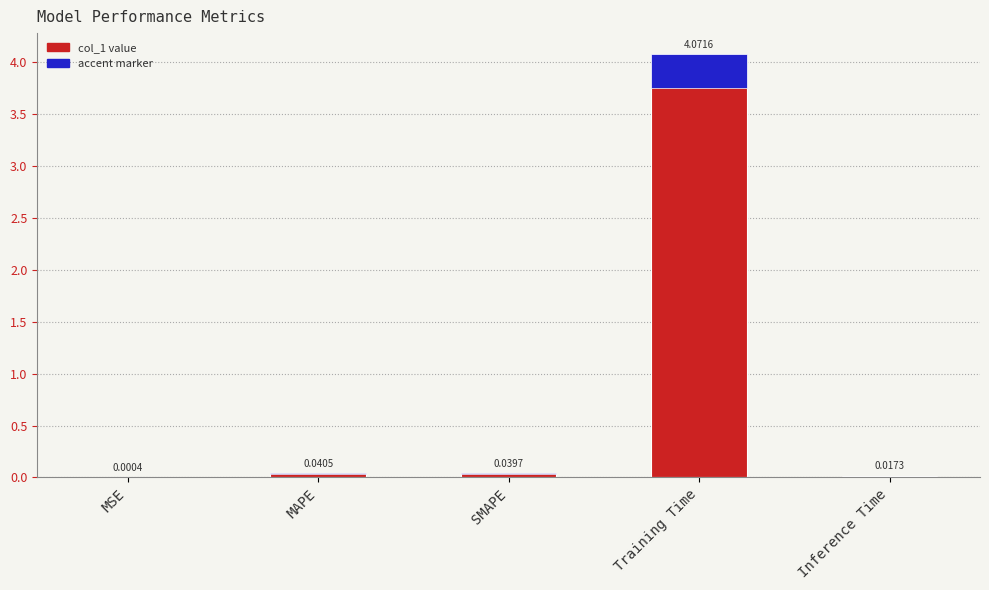

The value of col_1 at MAPE is 0.0. True or false?

False